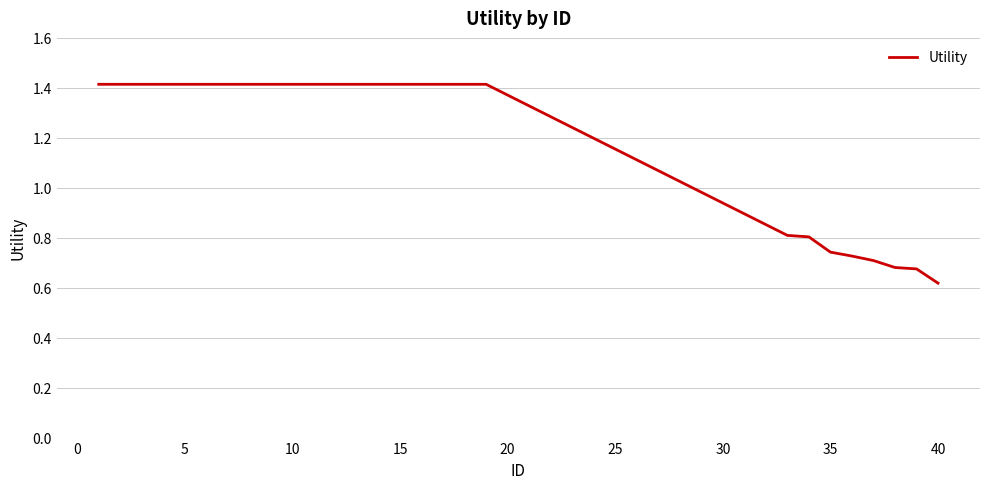

Count the values in the range 0 to 1.

8